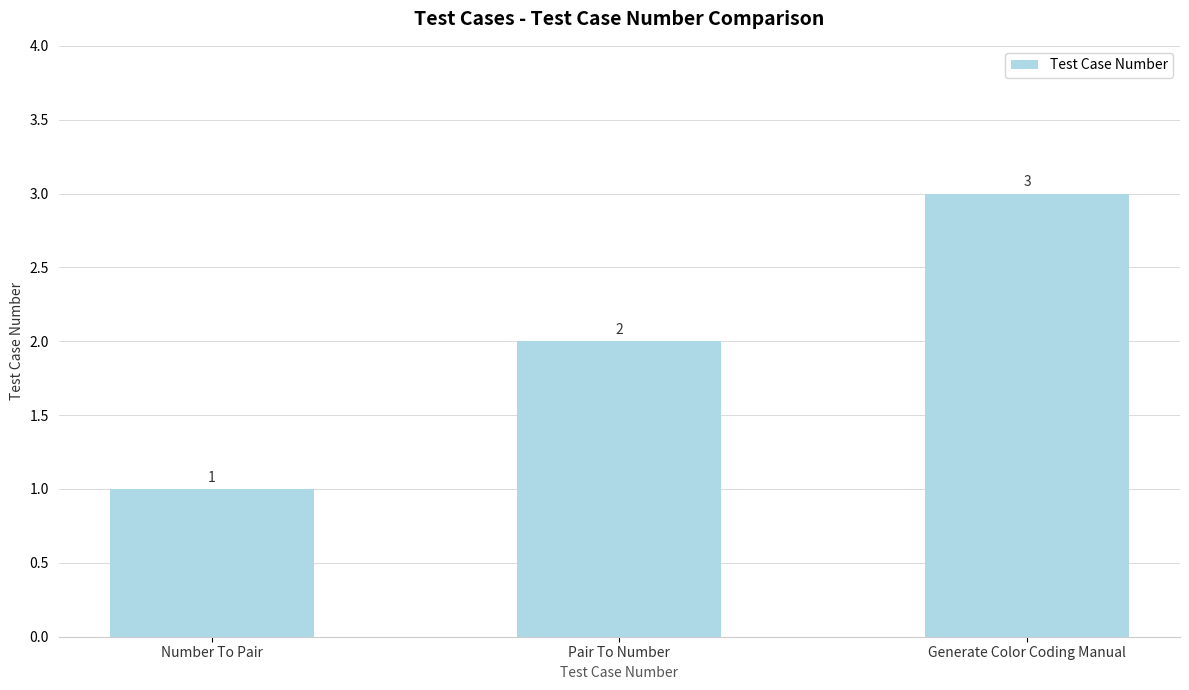

Where is the data nearest to the value 2?

Pair To Number